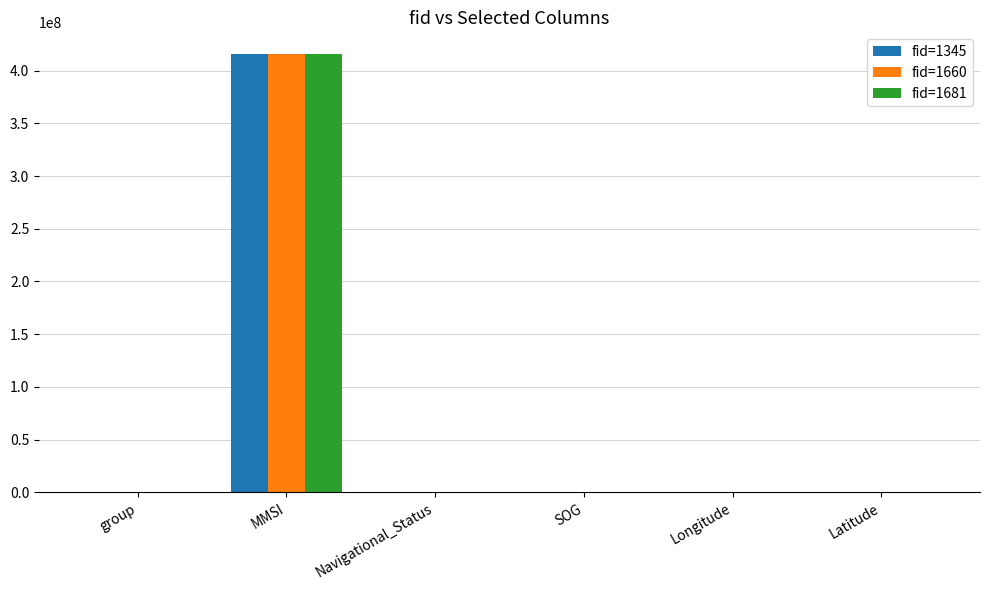

The value of fid=1345 at MMSI is 415600028.0. True or false?

True